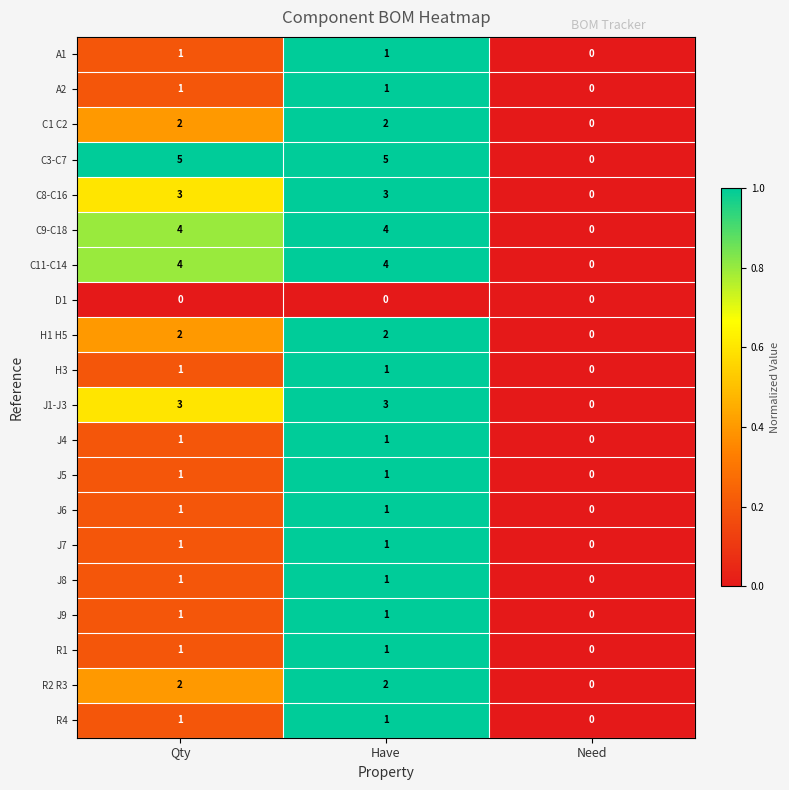

The C8-C16 series shows 3 at Have. True or false?

True